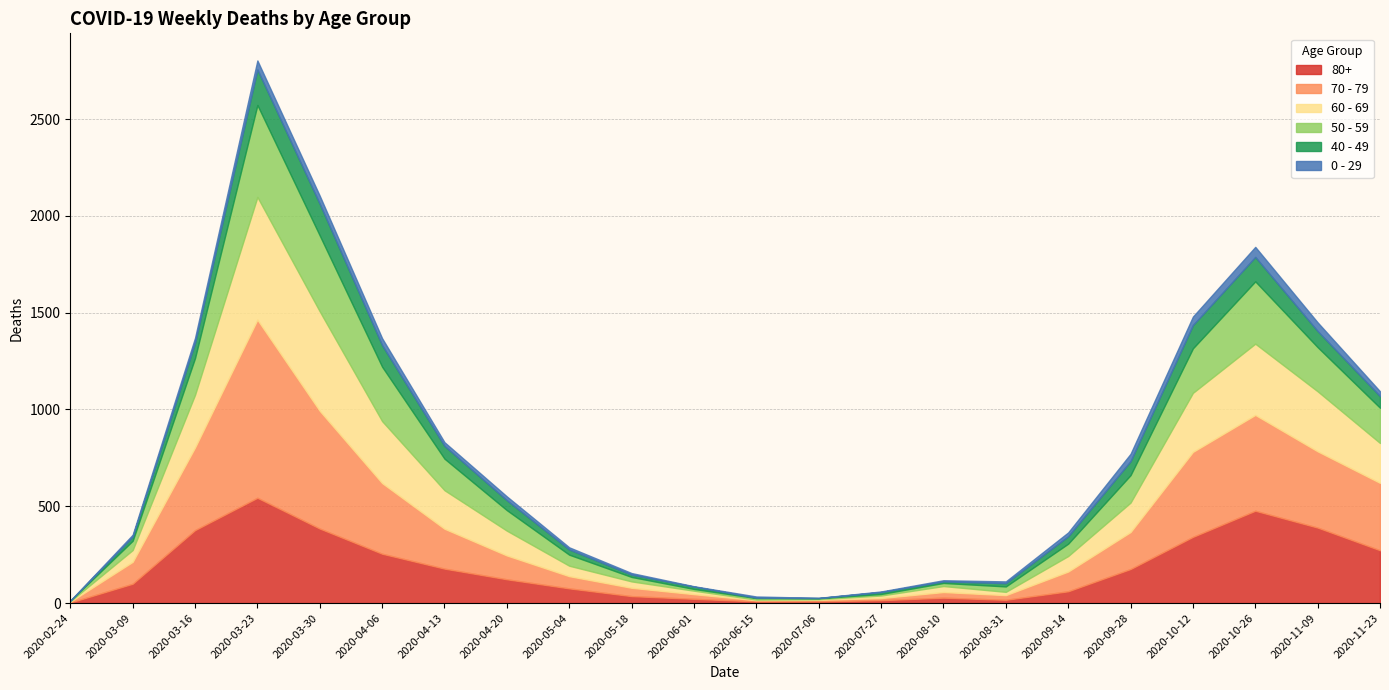

Which series ends up on top after the final intersection of 50 - 59 and 70 - 79?

70 - 79